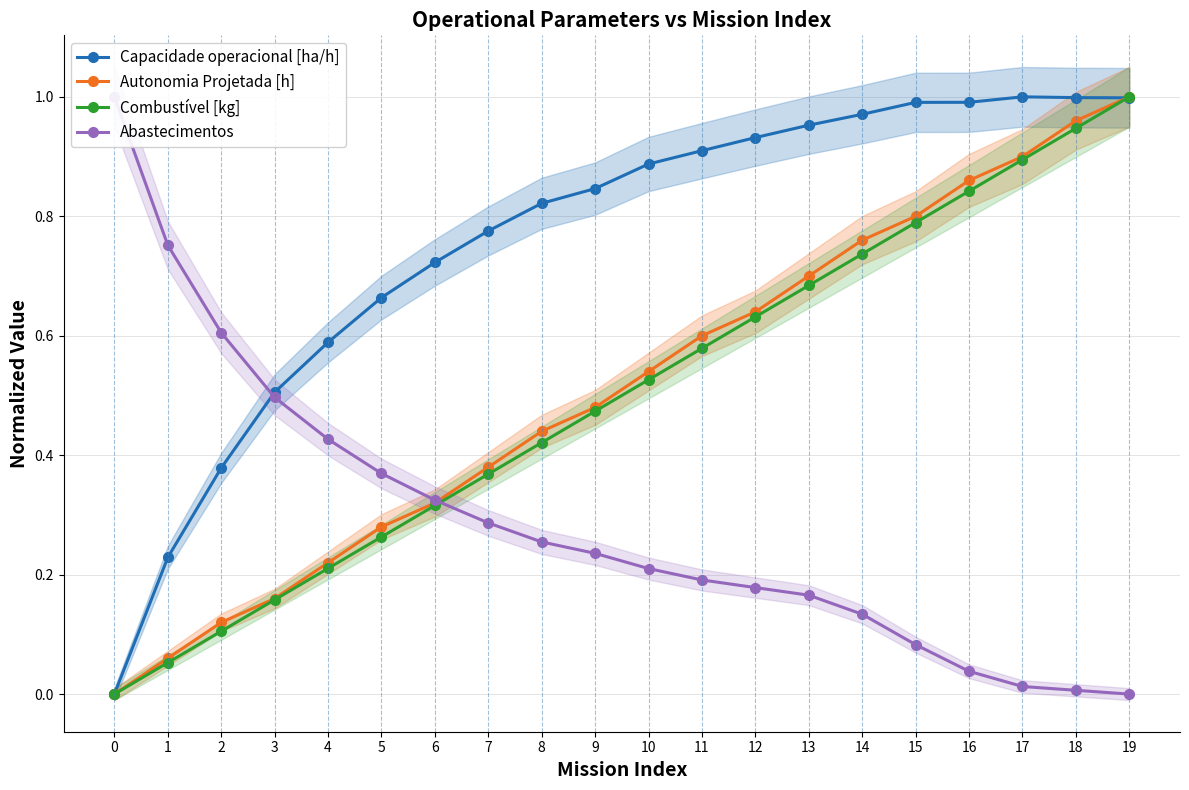

What is the difference between the maximum and minimum values in the Autonomia Projetada [h] series?

1.0